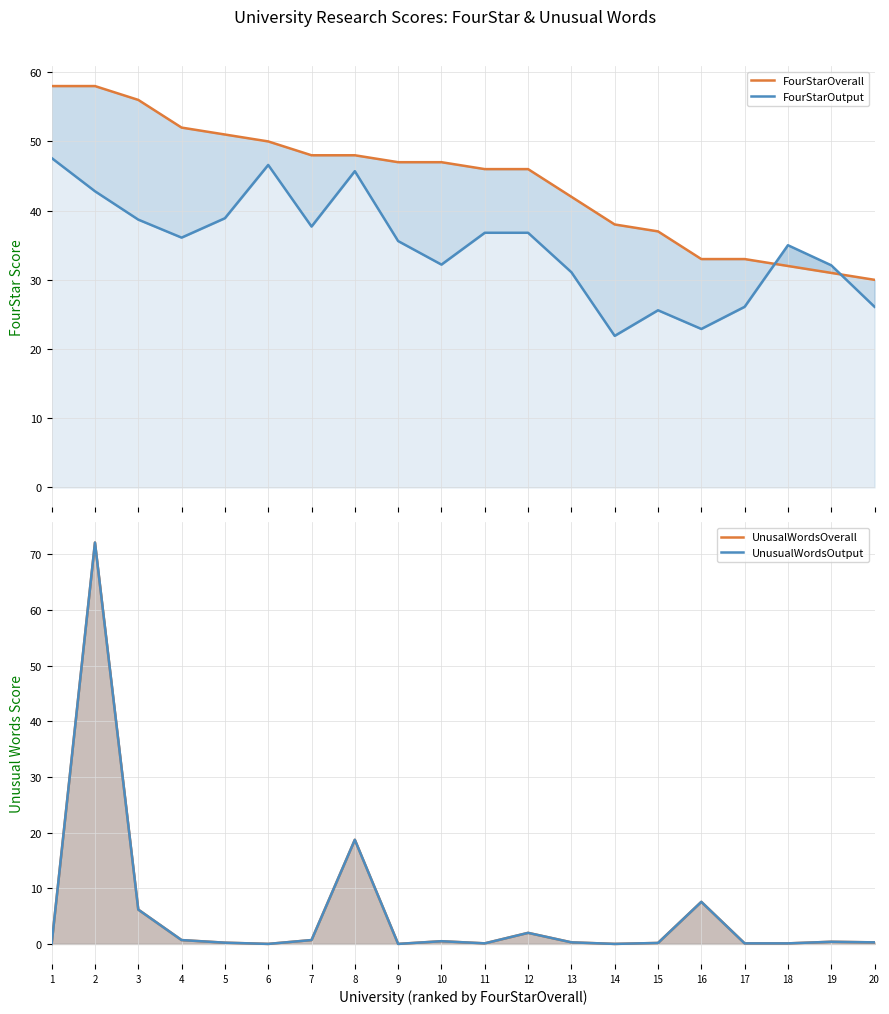

At which label is FourStarOverall closest to 44?

11